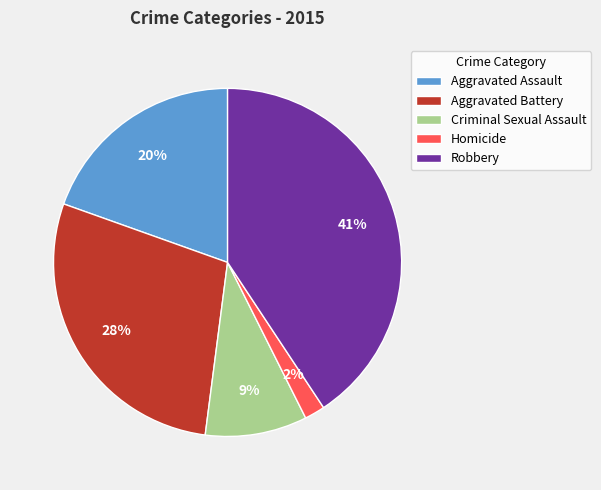

Is Aggravated Assault the majority of the pie?

No